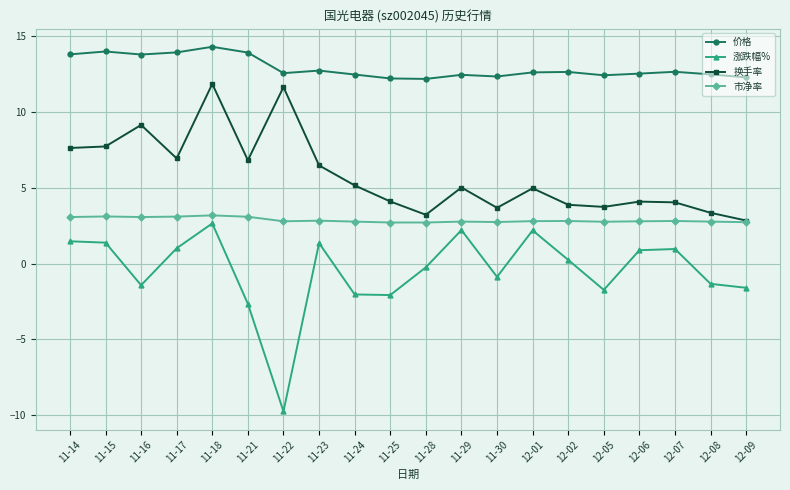

True or false: 价格 and 涨跌幅% intersect in this chart.

False